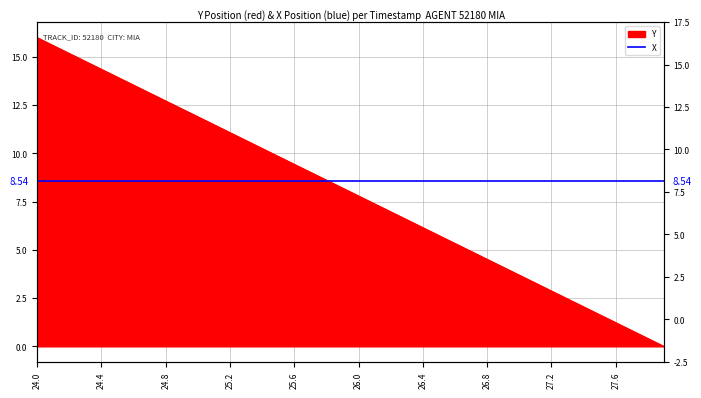

Approximately how many times larger is the value at 26.6 compared to 26.7?

1.1